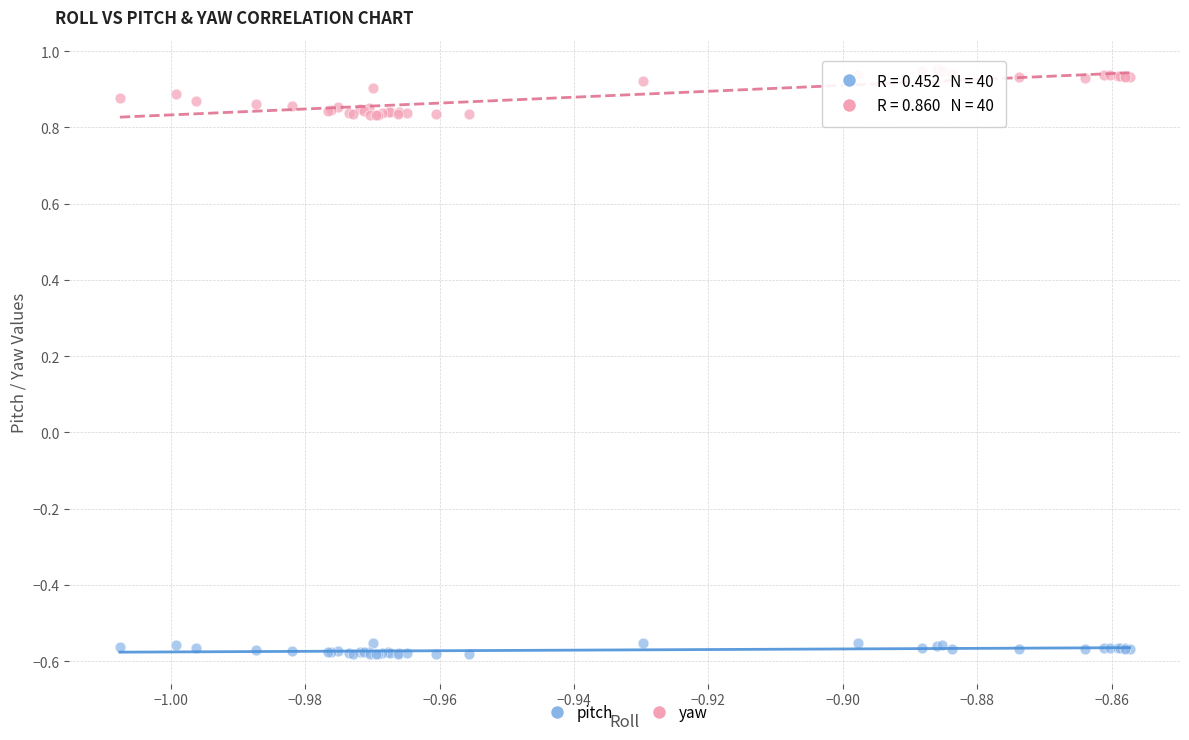

Which series has the widest spread of Y values?

yaw